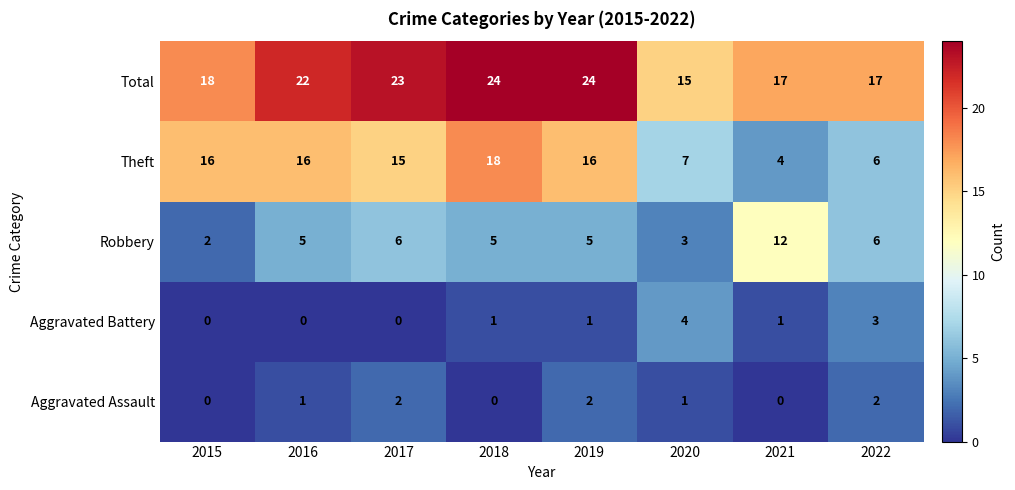

Which series has the largest range (max minus min)?

Theft